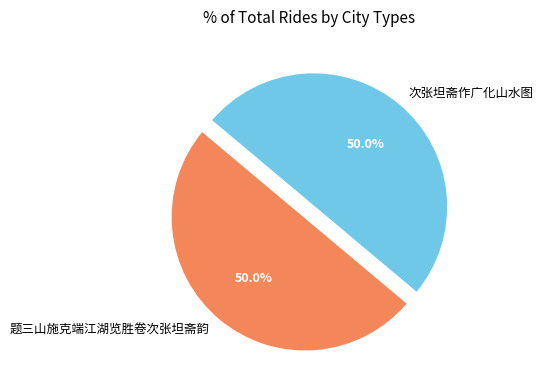

How much of the chart is everything except 次张坦斋作广化山水图?

50.0%